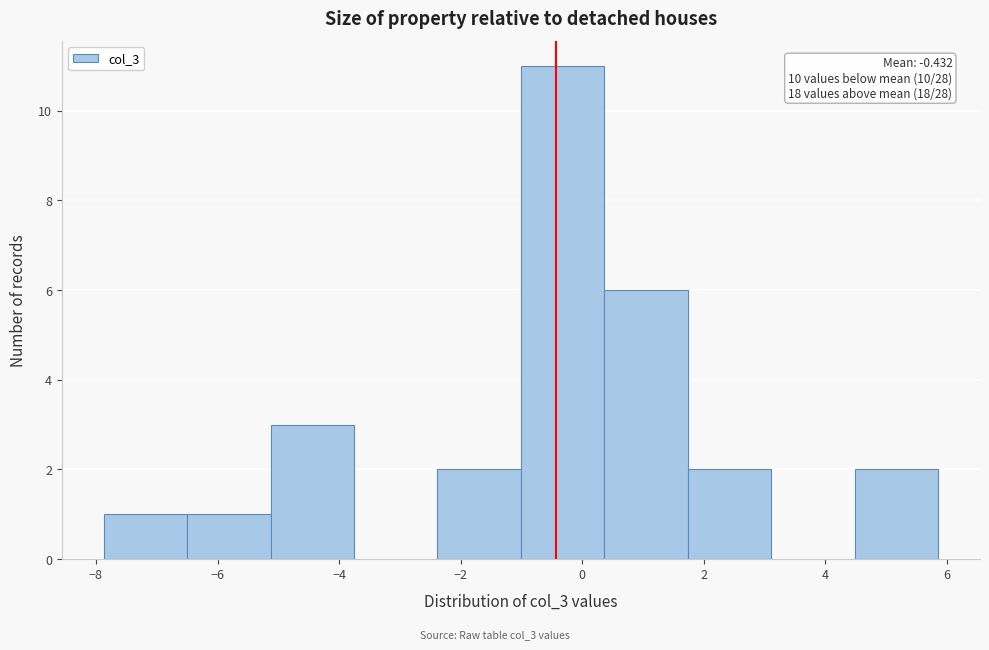

Which range on the x-axis has the tallest bar?

-1.0 to 0.4